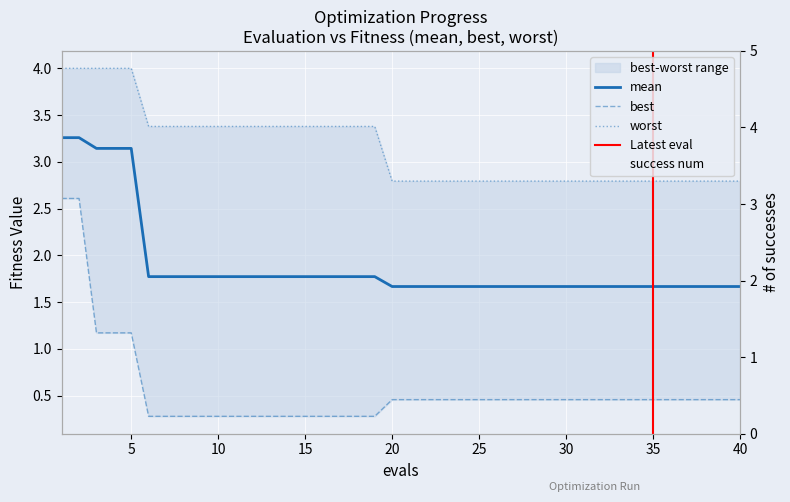

List the labels in order of mean value, smallest first.

20, 21, 22, 23, 24, 25, 26, 27, 28, 29, 30, 31, 32, 33, 34, 35, 36, 37, 38, 39, 40, 6, 7, 8, 9, 10, 11, 12, 13, 14, 15, 16, 17, 18, 19, 3, 4, 5, 1, 2